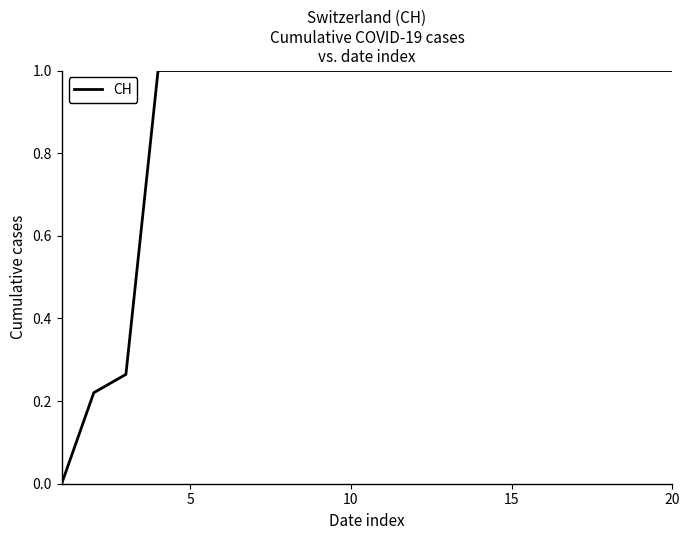

What is the greatest value displayed?

1.0